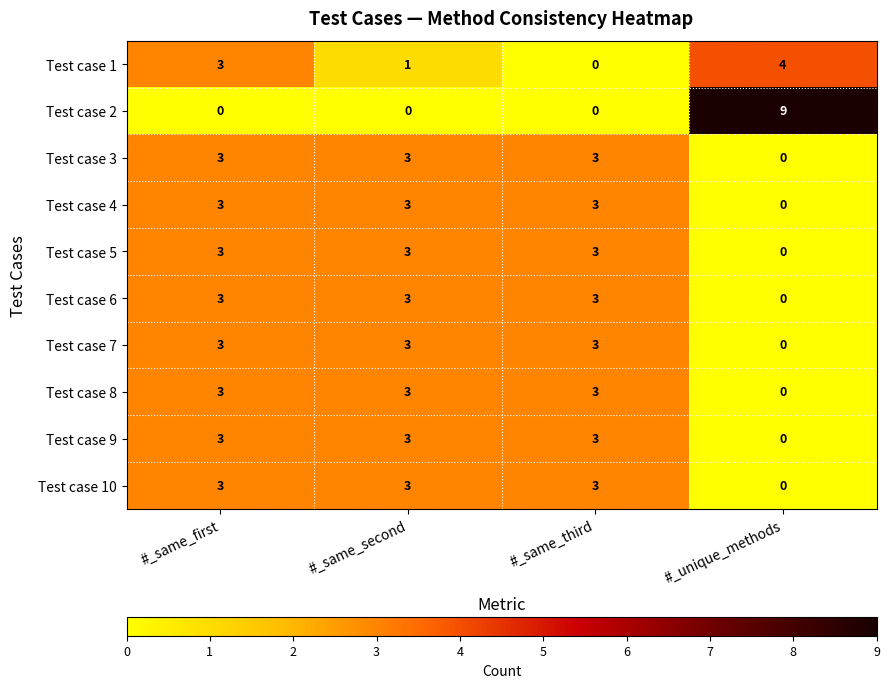

What is the difference between the maximum and minimum values in the Test case 5 series?

3